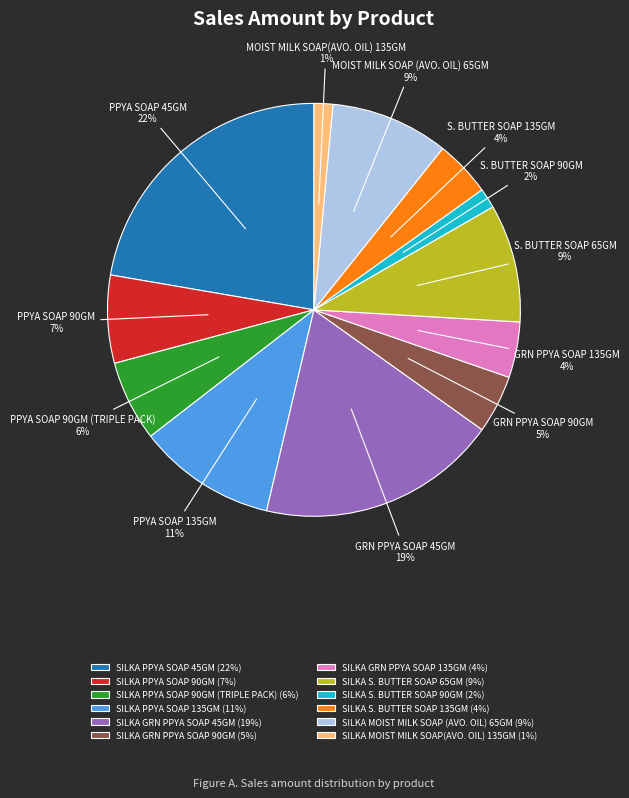

To the nearest percent, what percentage of the pie is SILKA GRN PPYA SOAP 45GM (19%)?

19%